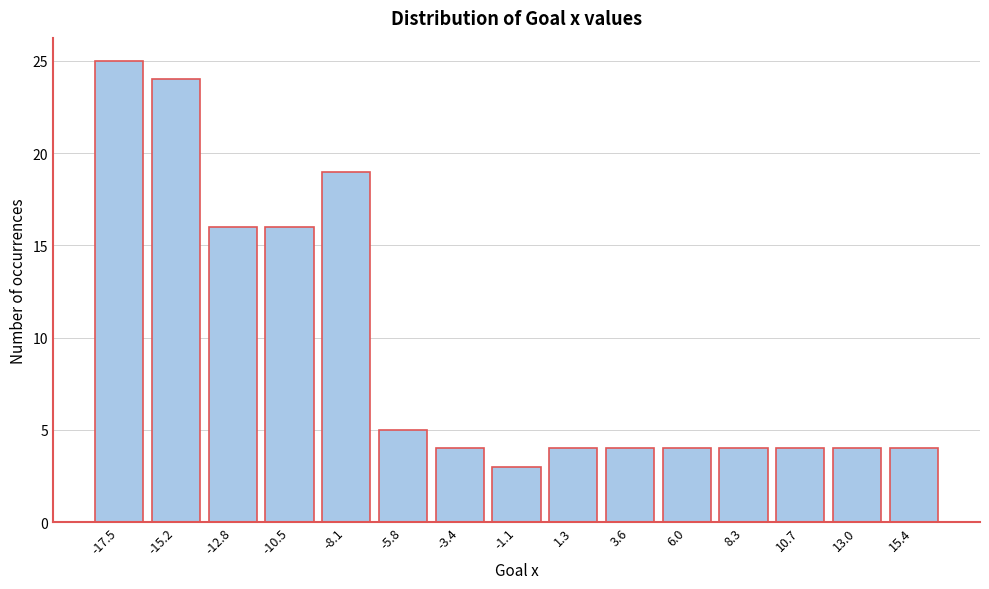

Reading left to right, list all the values displayed in this chart.

-17.5=25	-15.2=24	-12.8=16	-10.5=16	-8.1=19	-5.8=5	-3.4=4	-1.1=3	1.3=4	3.6=4	6.0=4	8.3=4	10.7=4	13.0=4	15.4=4